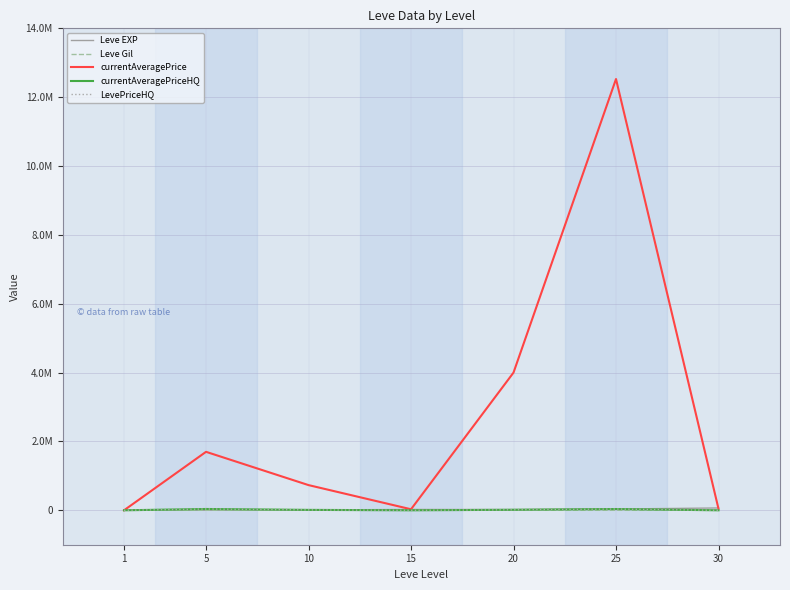

How many interior local peaks does the currentAveragePrice series have?

2